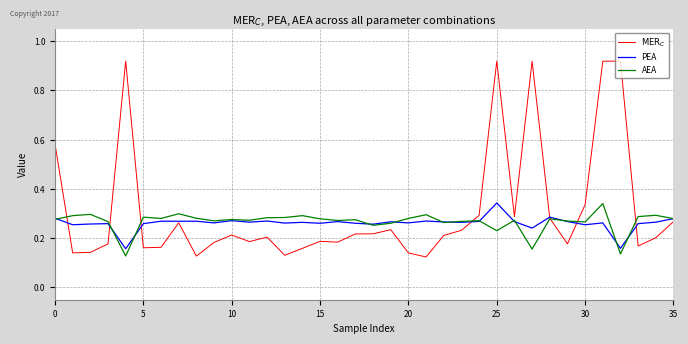

Where is $\text{MER}_C$ nearest to the value 0?

21